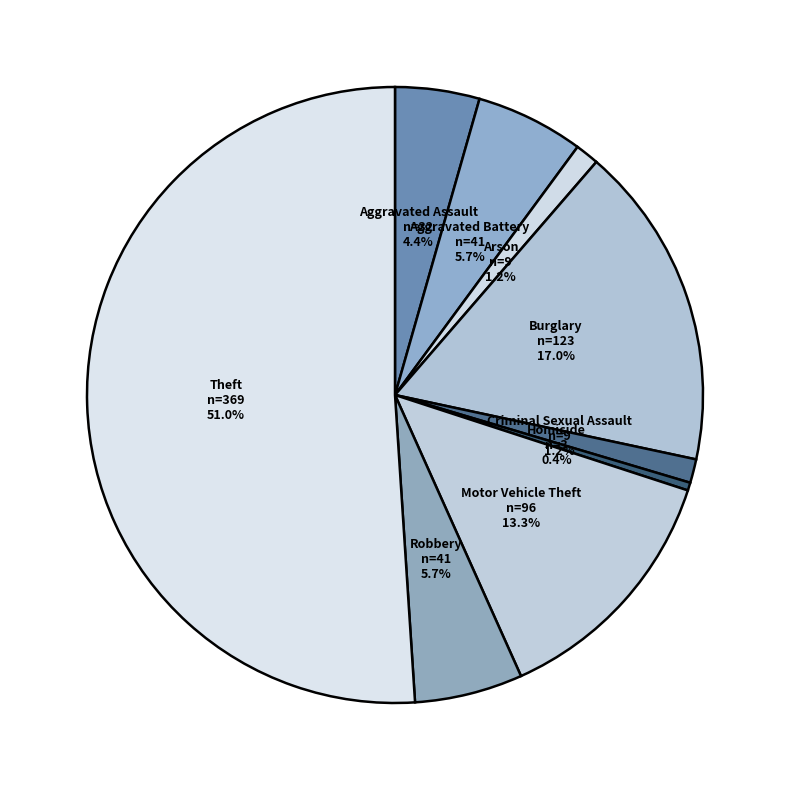

To the nearest percent, what is the difference between the Burglary and Theft slice percentages?

34%